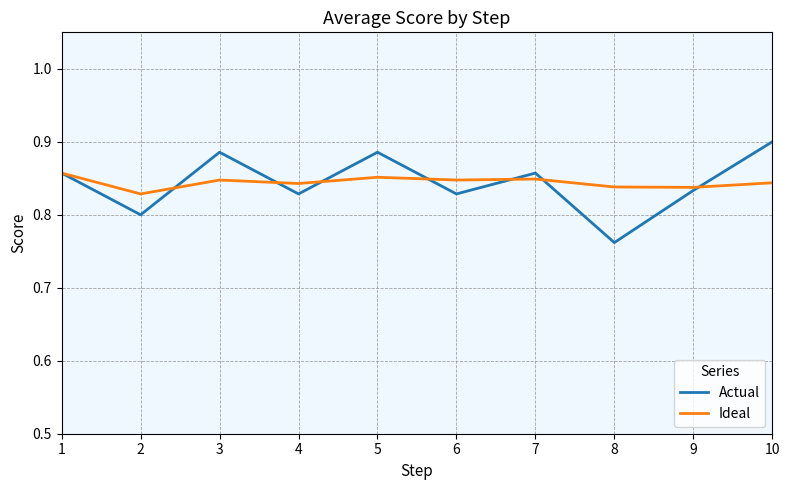

Where is the first local minimum for Ideal?

2